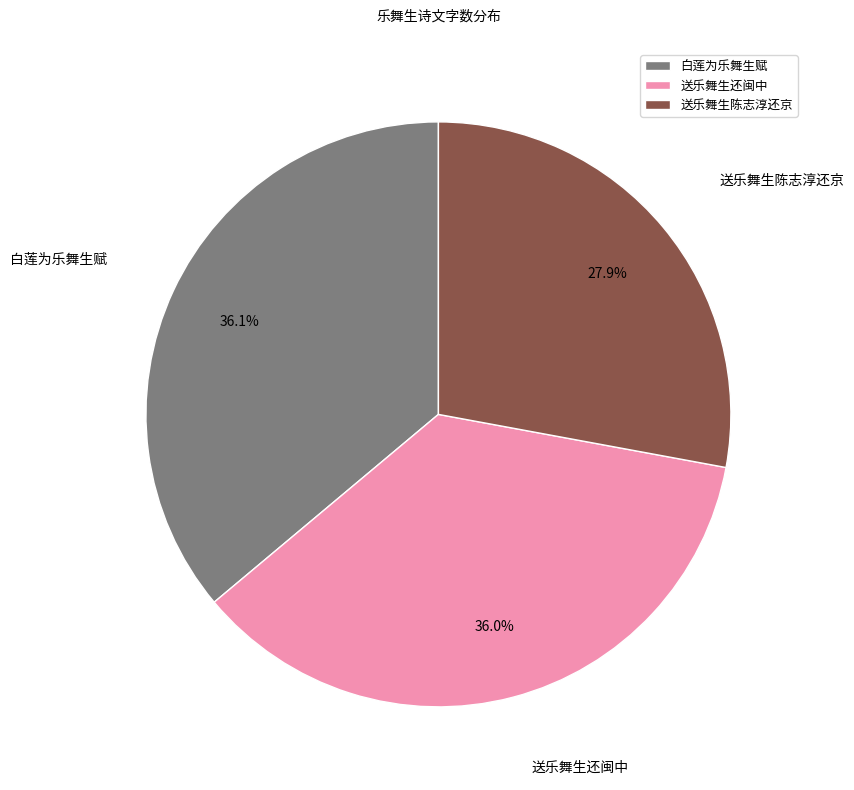

Combined, what portion of the pie is 送乐舞生陈志淳还京 and 白莲为乐舞生赋?

64.0%